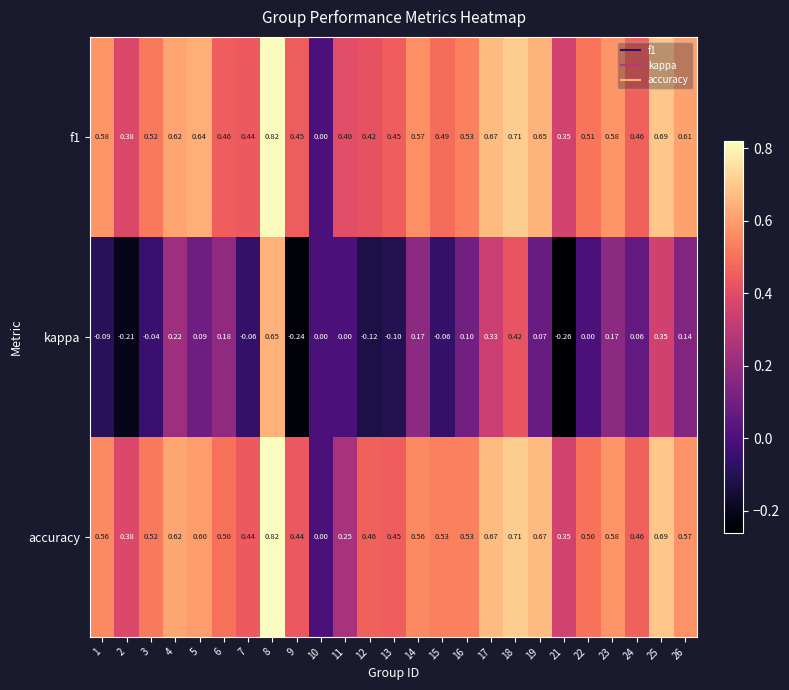

Which series has the widest spread of values?

kappa